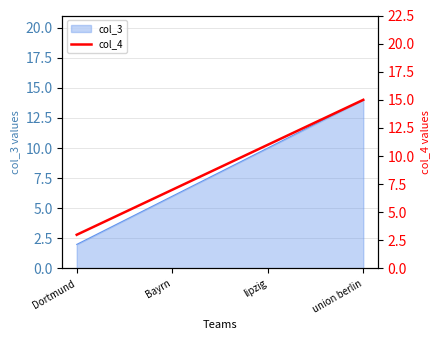

Which category has the lowest value across all series?

Dortmund